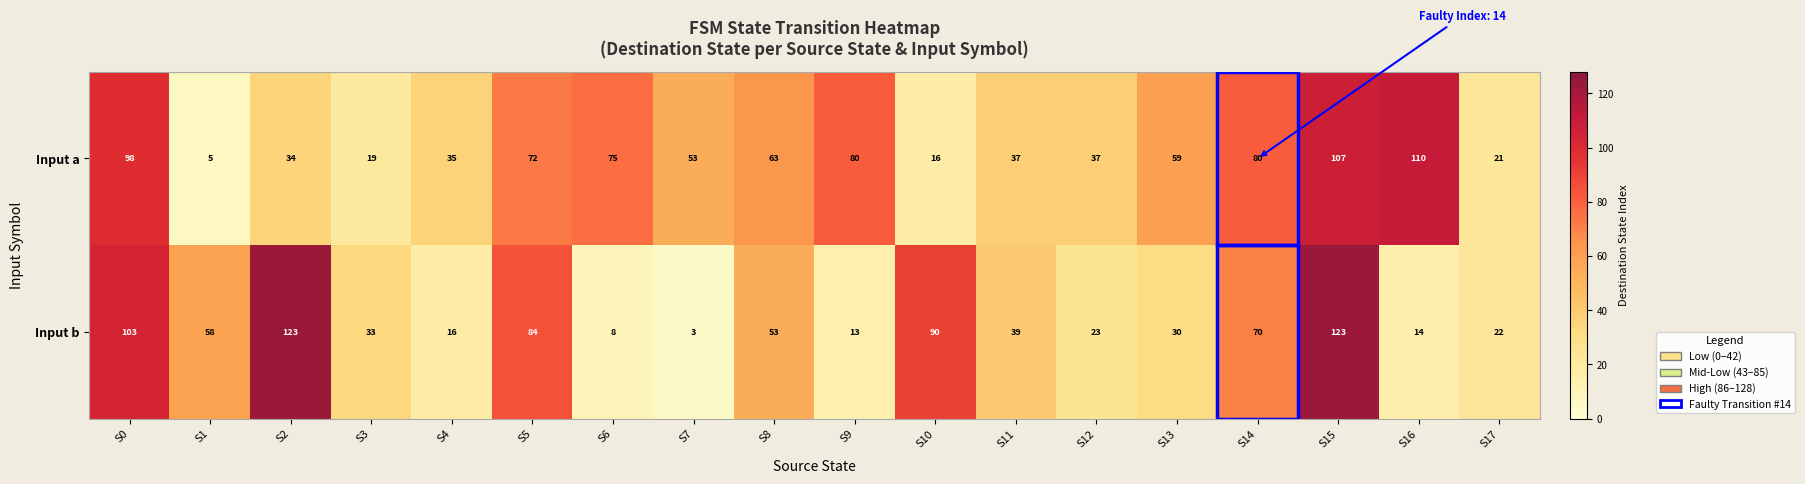

What is the average value of the Input b series?

50